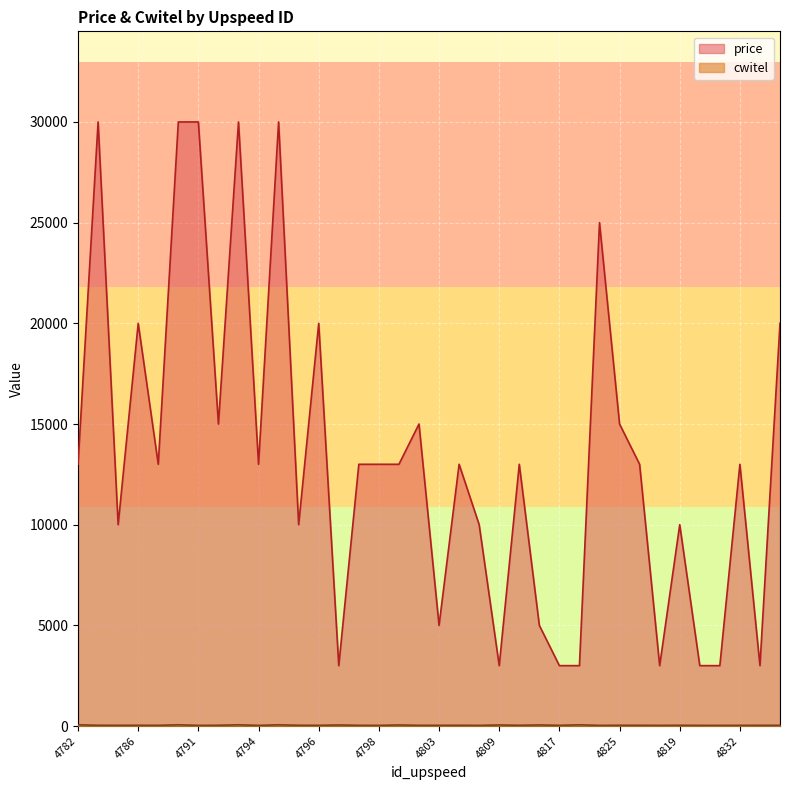

List the labels in order of cwitel value, smallest first.

4791, 4794, 4798, 4804, 4827, 4822, 4820, 4818, 4796, 4817, 4832, 4789, 4797, 4811, 4803, 4828, 4833, 4785, 4783, 4786, 4806, 4807, 4825, 4823, 4819, 4799, 4805, 4801, 4809, 4802, 4821, 4782, 4790, 4793, 4795, 4812